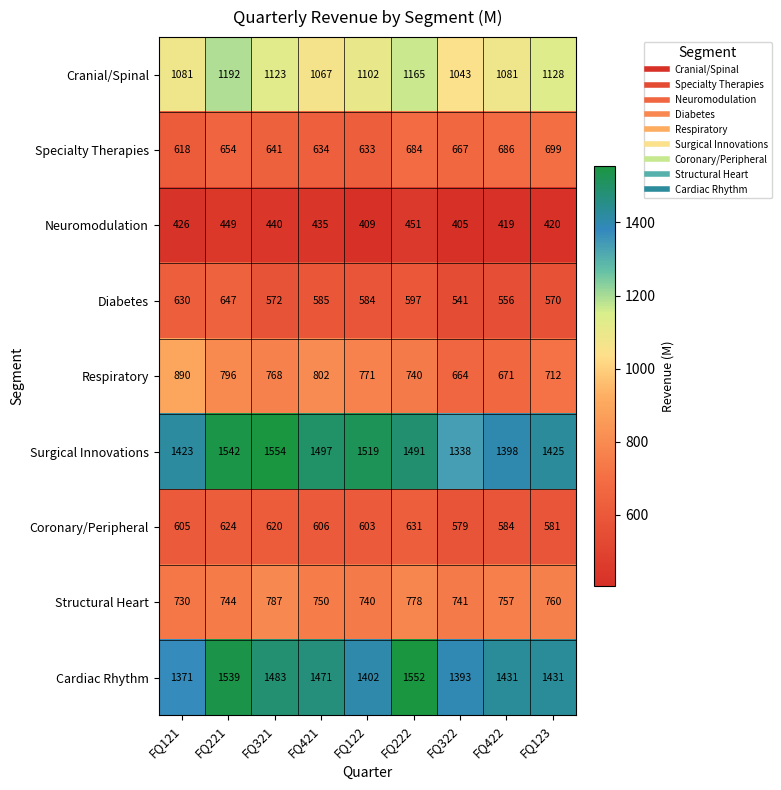

The value of Cranial/Spinal at FQ322 is 1043. True or false?

True